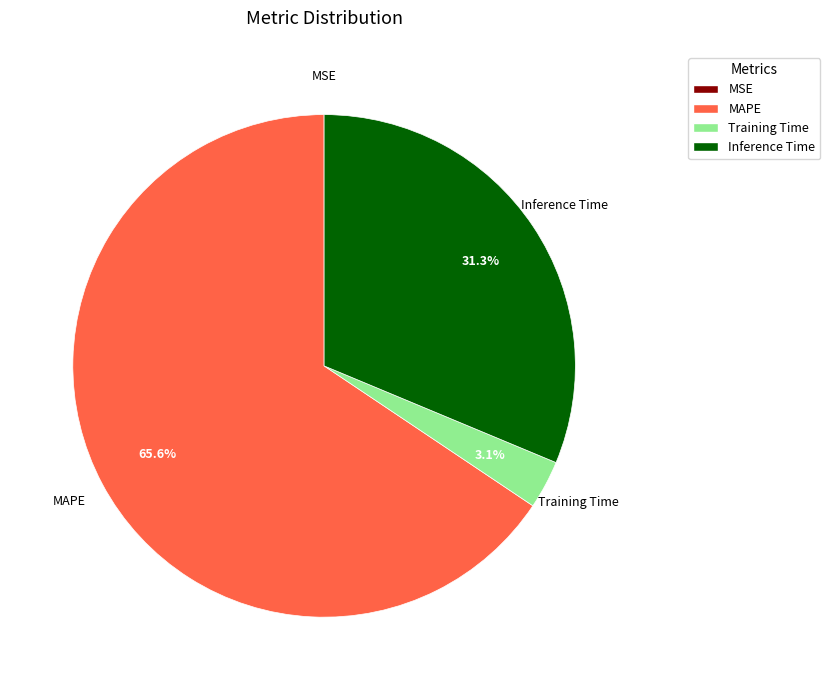

Does any single category account for the majority?

Yes